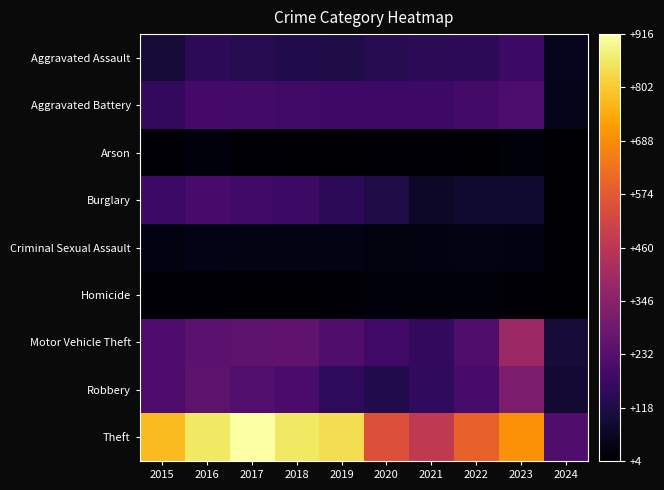

Which series has the largest range (max minus min)?

Theft